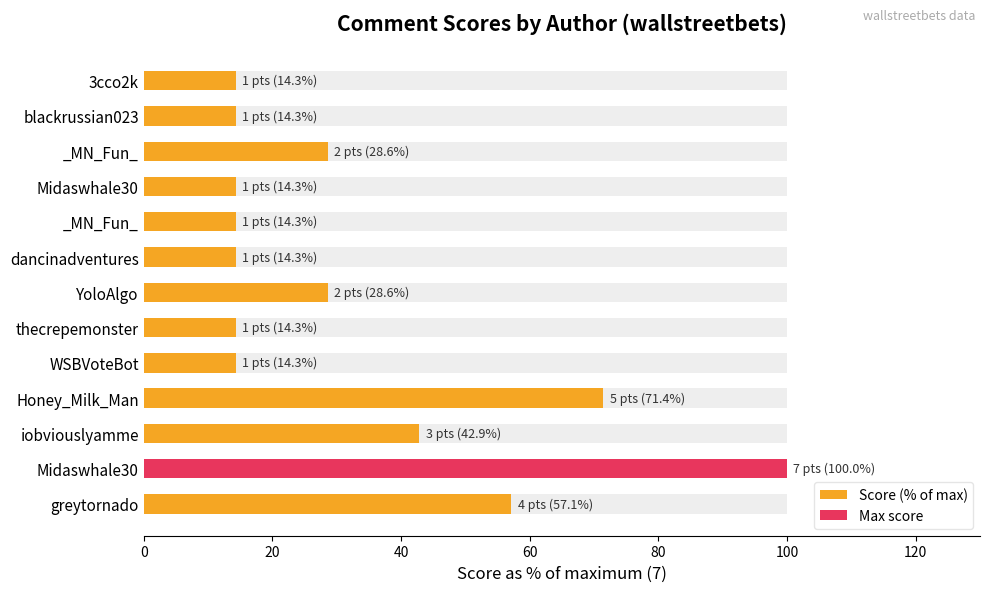

The value at _MN_Fun_ is 14.3. True or false?

True